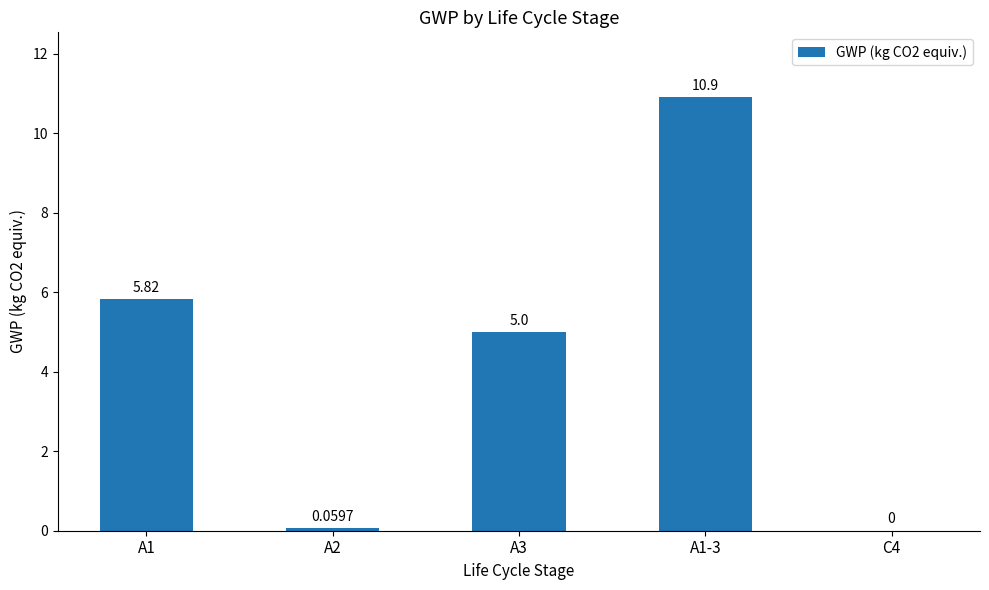

Which has a higher value, A3 or A1?

A1